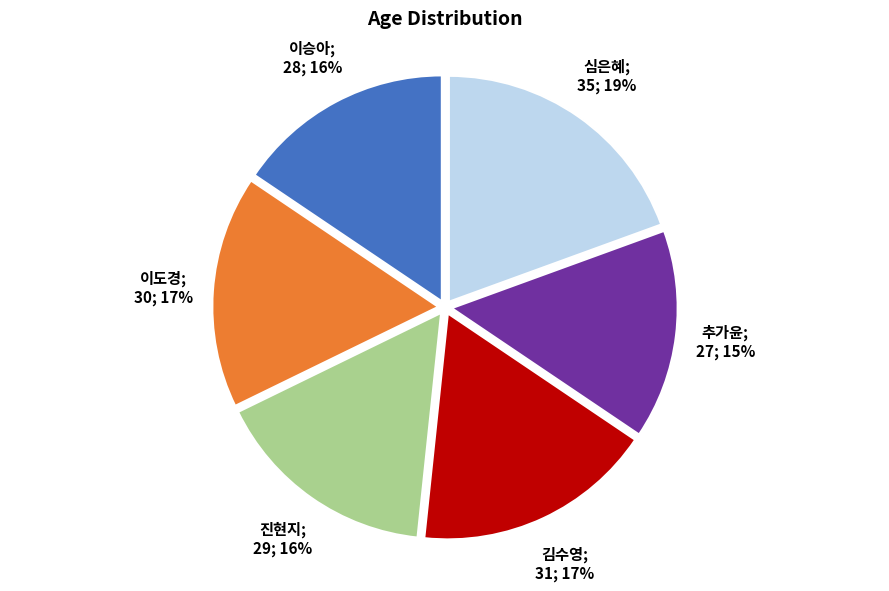

To the nearest percent, what is the difference between the largest and smallest slice percentages?

4%